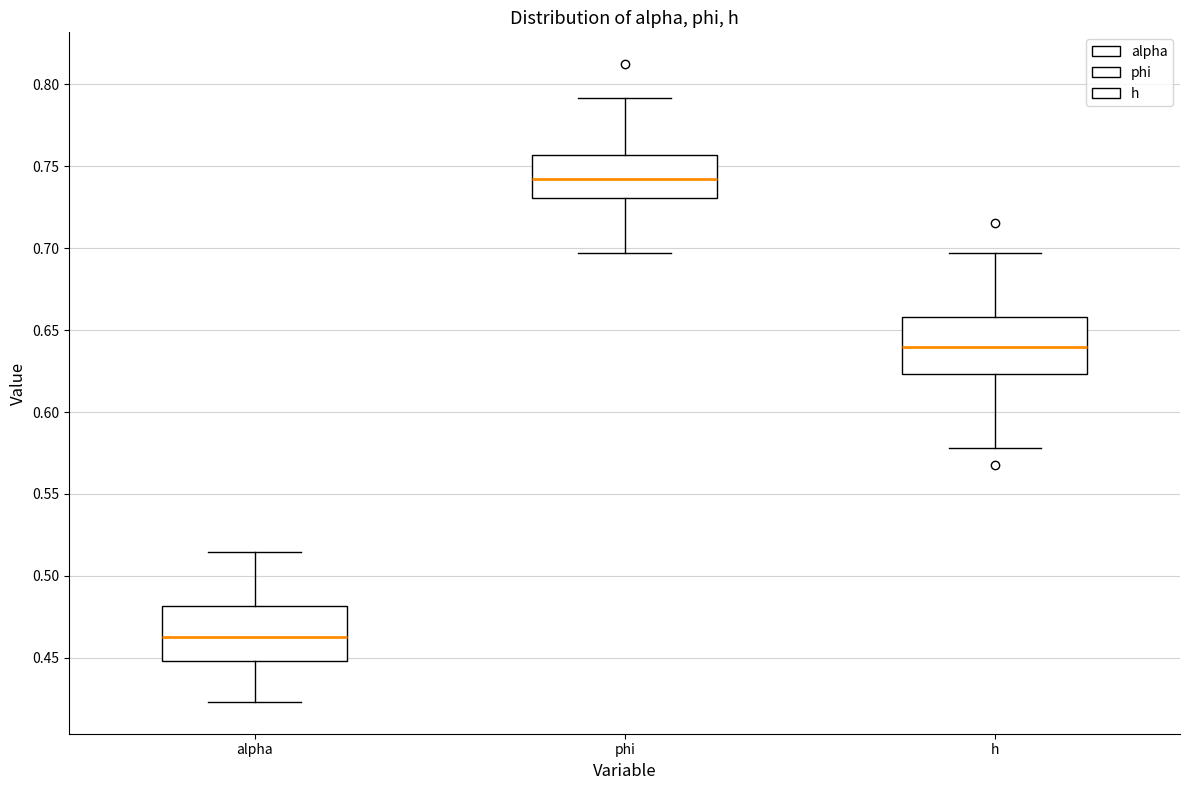

Where does the upper whisker of the box for alpha end on the y-axis? The values are not printed on the chart, so give them approximately, as read against the axis.

0.515